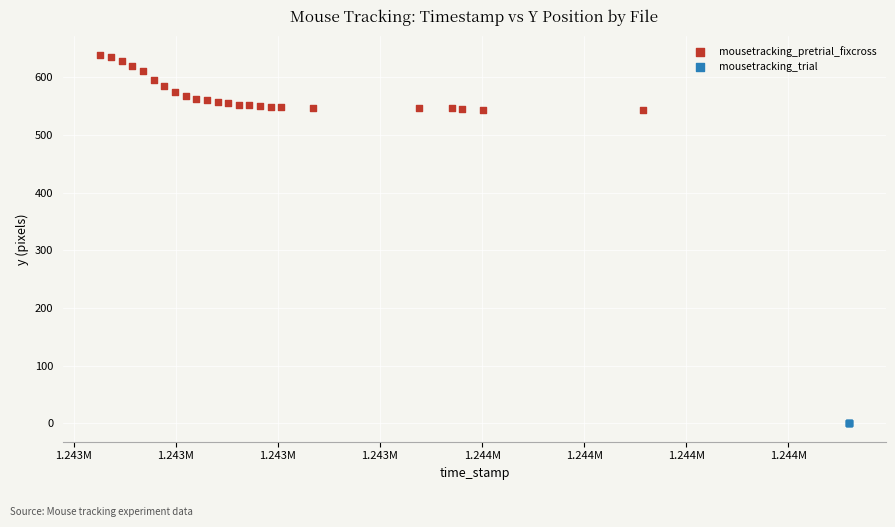

Which series reaches the minimum Y coordinate?

mousetracking_trial